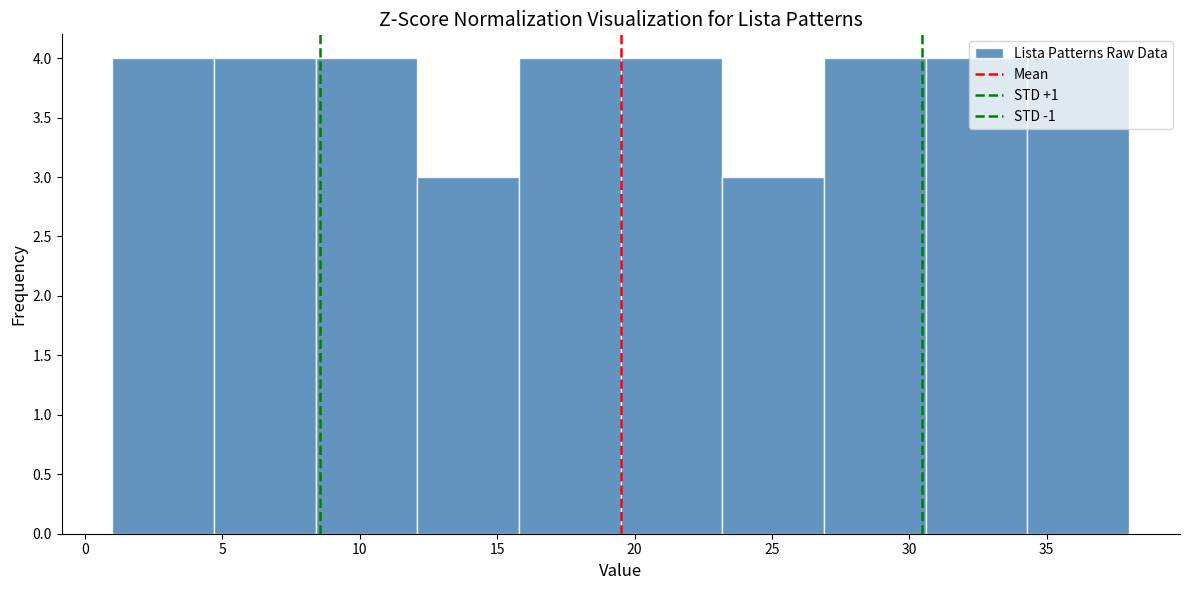

How tall is the bar that spans 8.4 to 12.1 on the x-axis? Neither the bar edges nor the heights are printed on the chart, so give them approximately, as read against the axes.

4